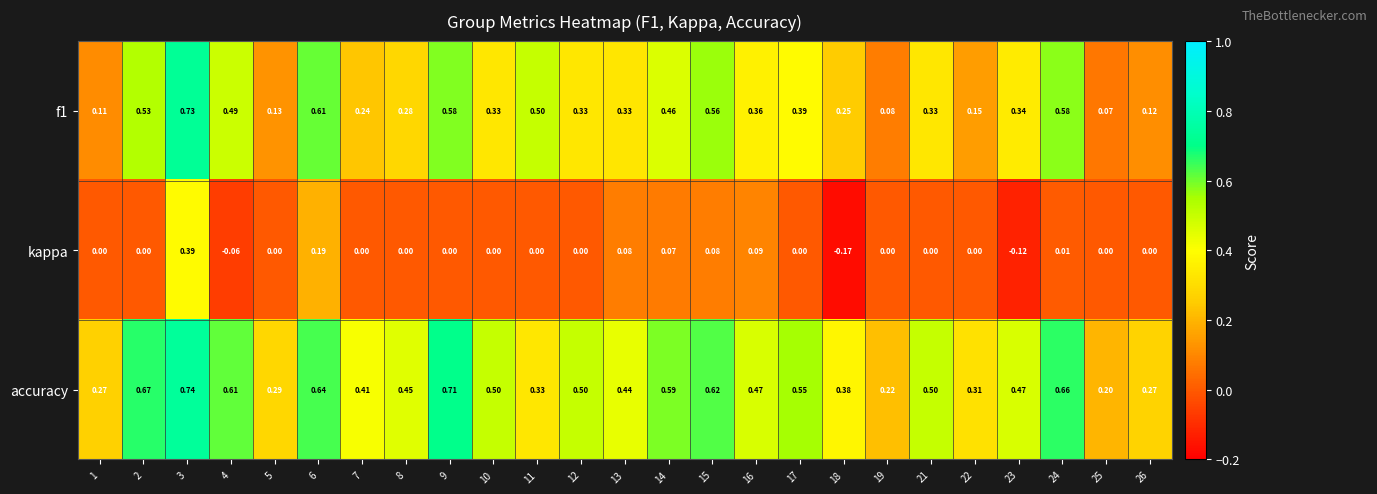

Which series has the largest total across all categories?

accuracy